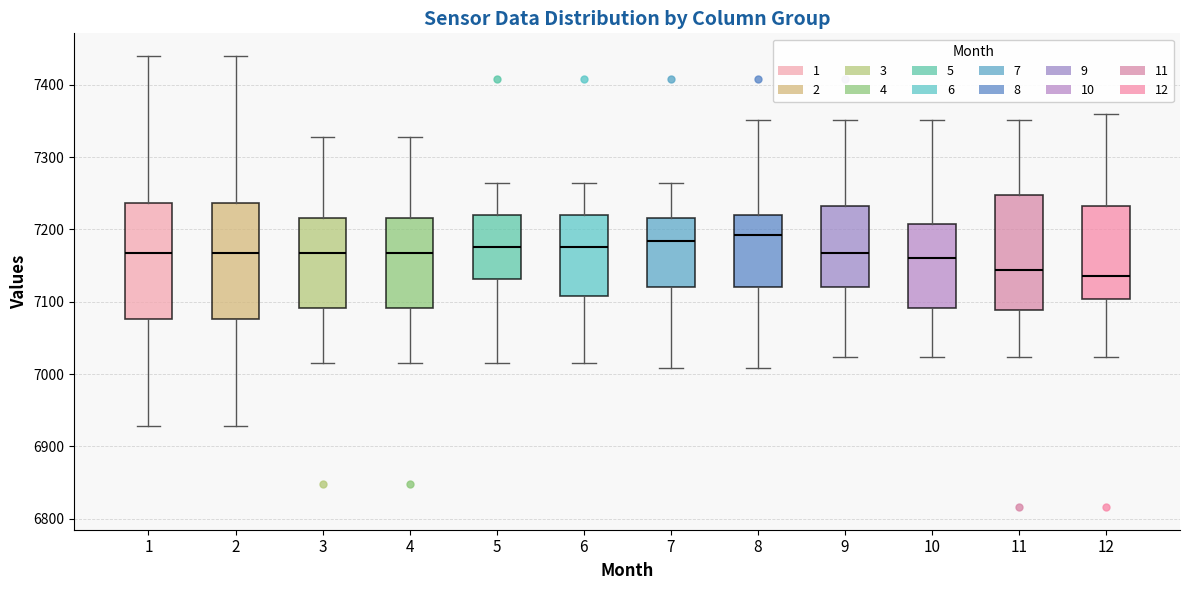

Where is the upper edge of the box at x = 9 on the y-axis? The values are not printed on the chart, so give them approximately, as read against the axis.

7230